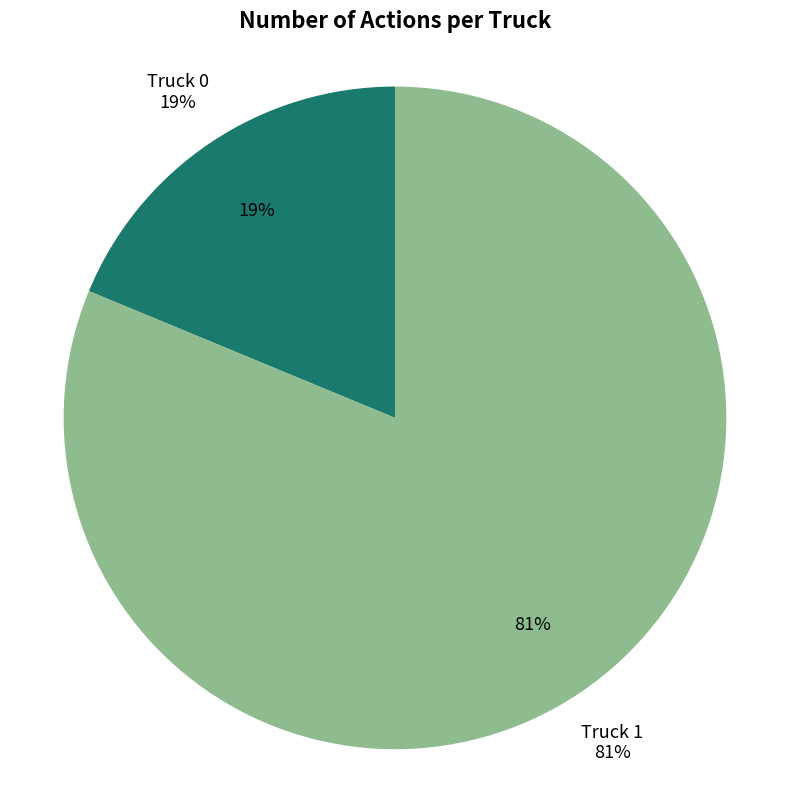

Is there any slice that represents more than half of the pie?

Yes